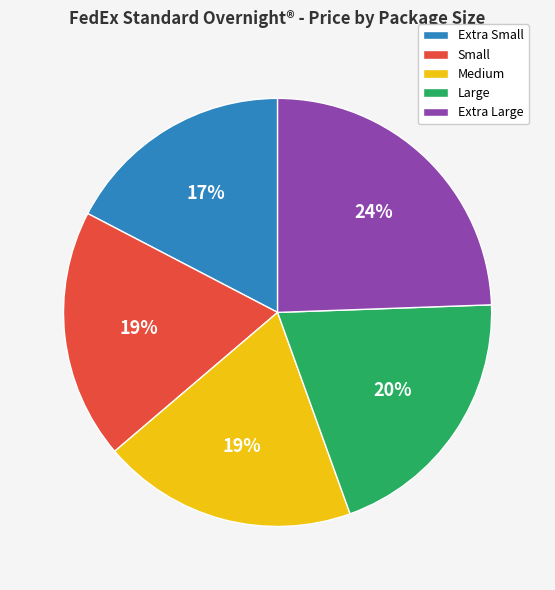

Is the sum of Large and Medium greater than half?

No